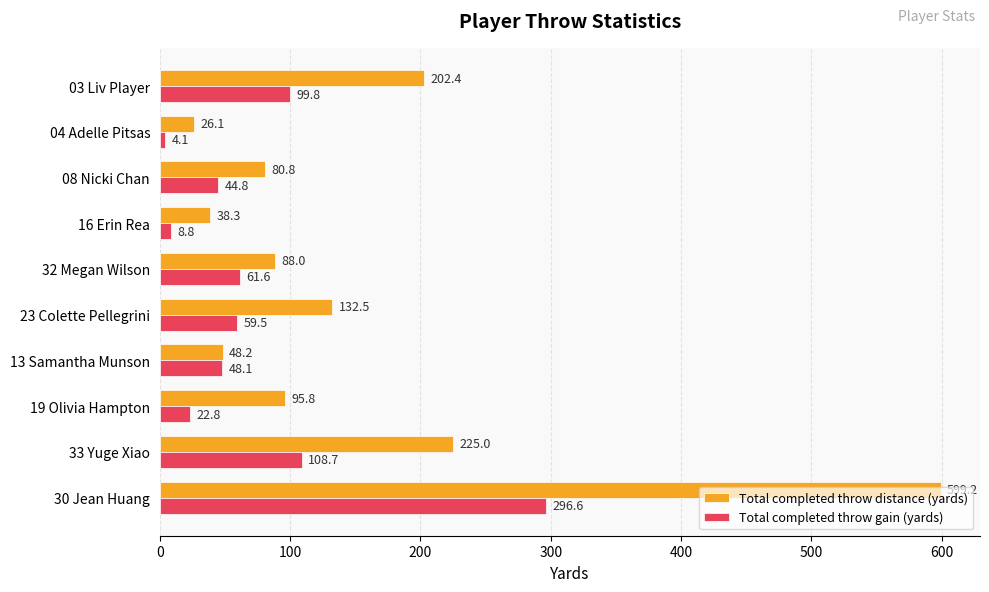

Is the value of Total completed throw distance (yards) at 33 Yuge Xiao greater than the value of Total completed throw gain (yards) at 08 Nicki Chan?

Yes